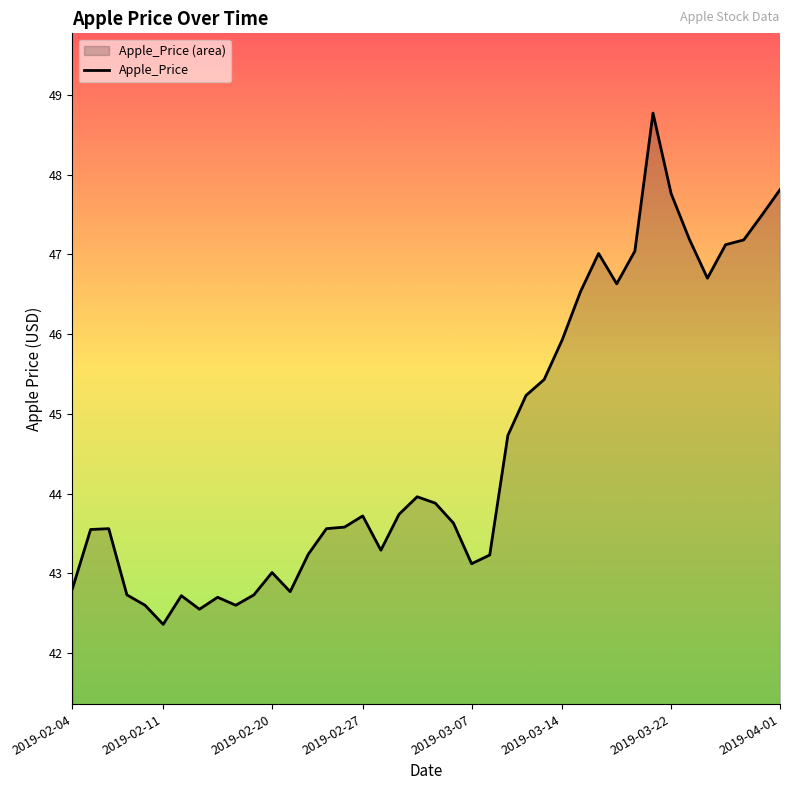

Which category has the lowest value across all series?

2019-02-11